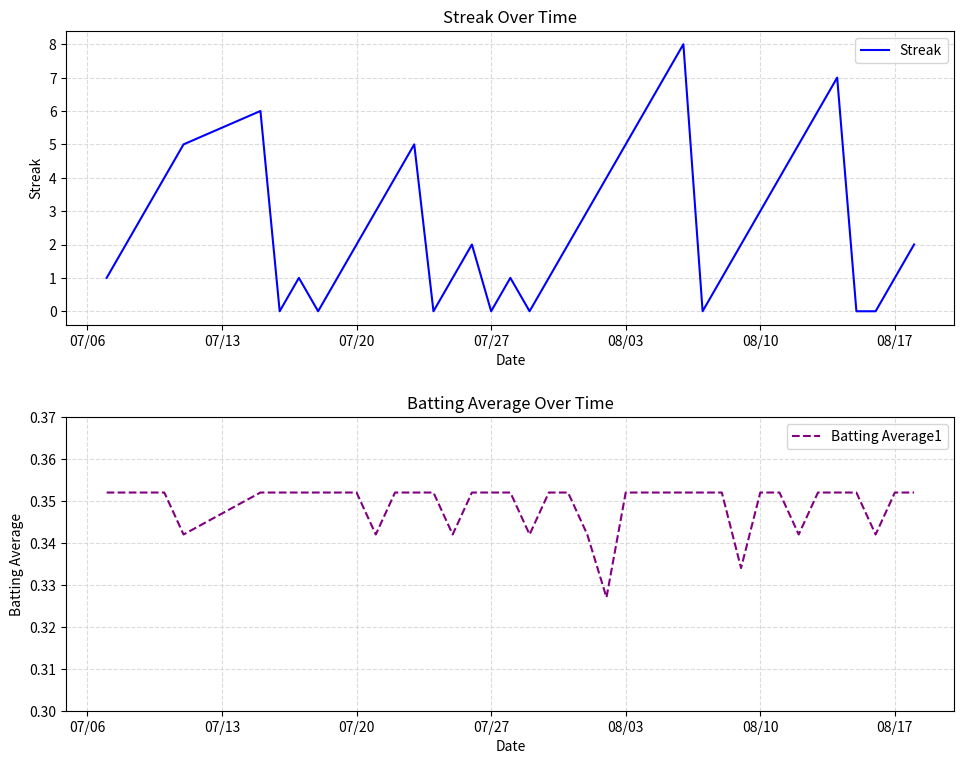

What is the highest value of the Streak series?

8